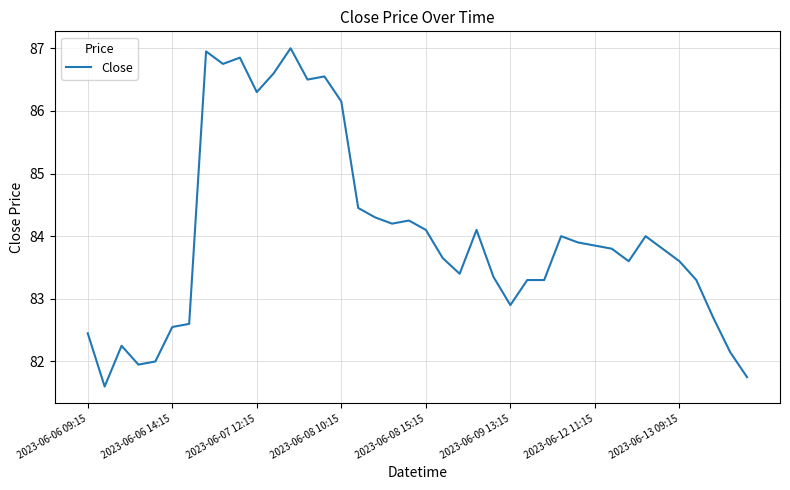

What is the greatest value displayed?

87.0